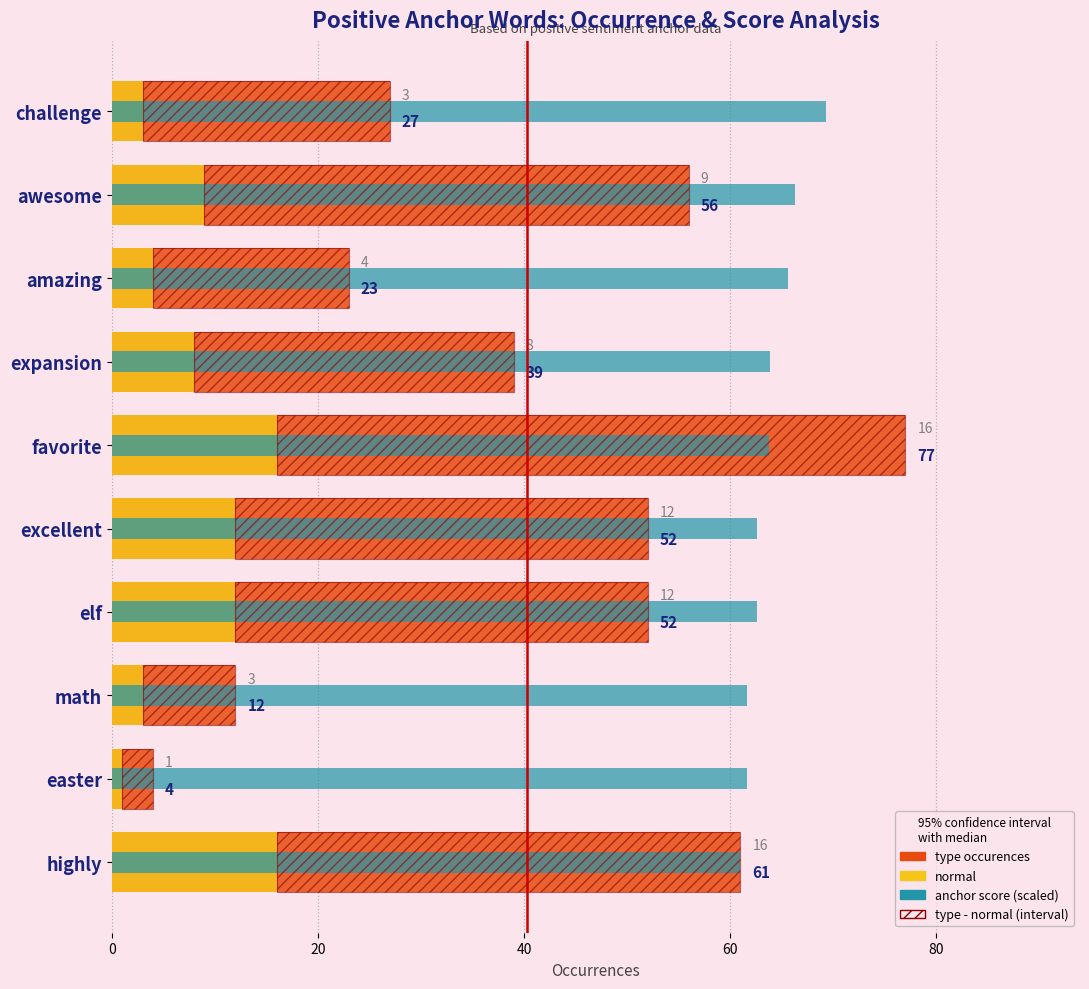

Between amazing and excellent, which series saw the biggest shift?

type occurences